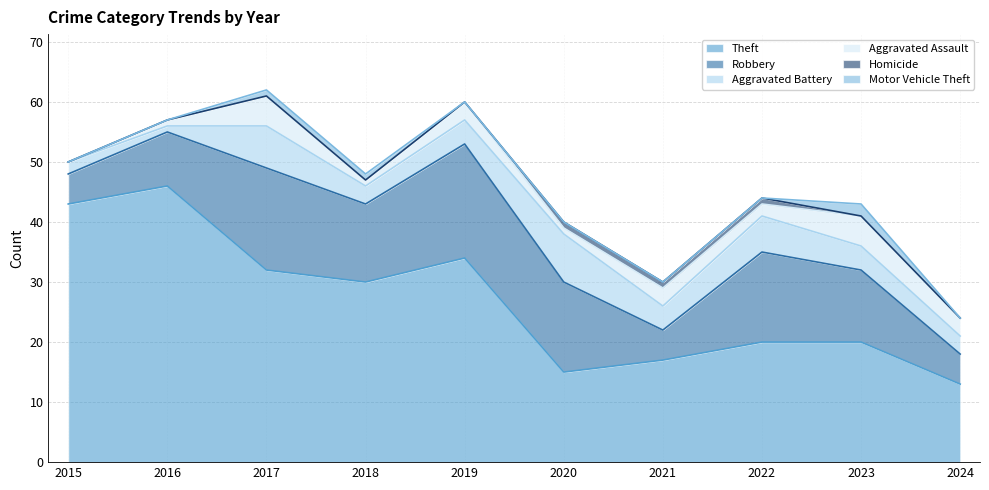

What is the difference between the second highest and minimum values in the Theft series?

30